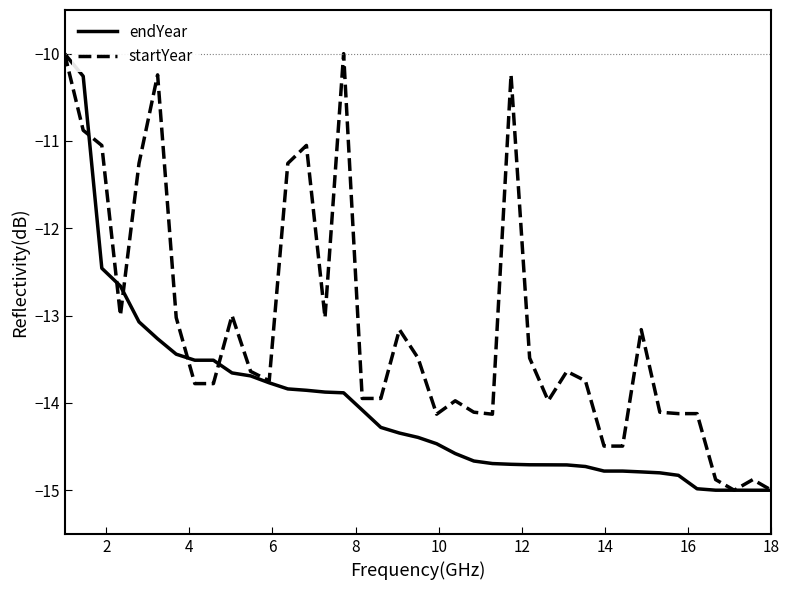

Which series has the largest total across all categories?

startYear